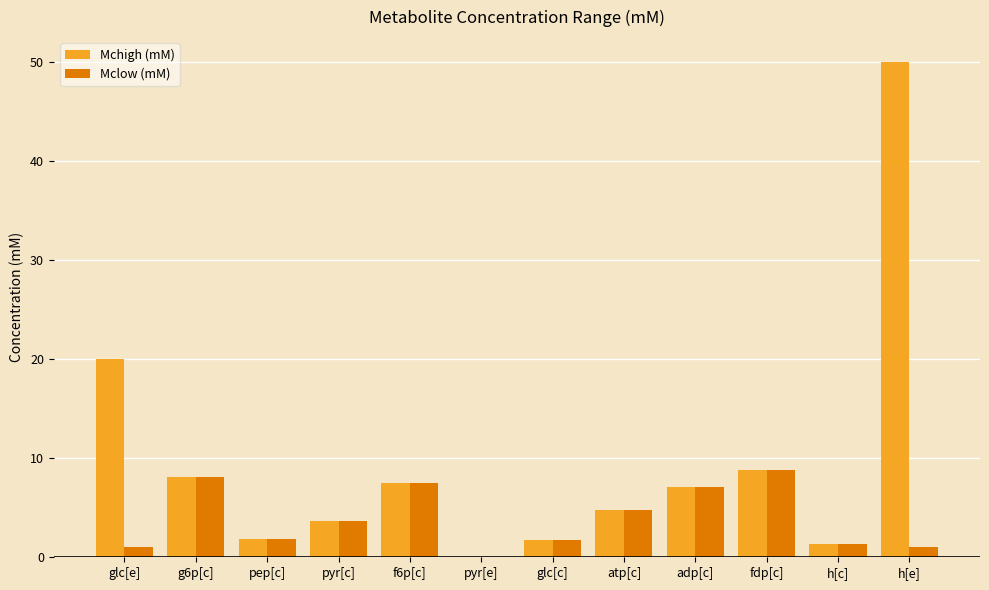

Is the value of Mchigh (mM) at h[e] greater than the value of Mclow (mM) at adp[c]?

Yes